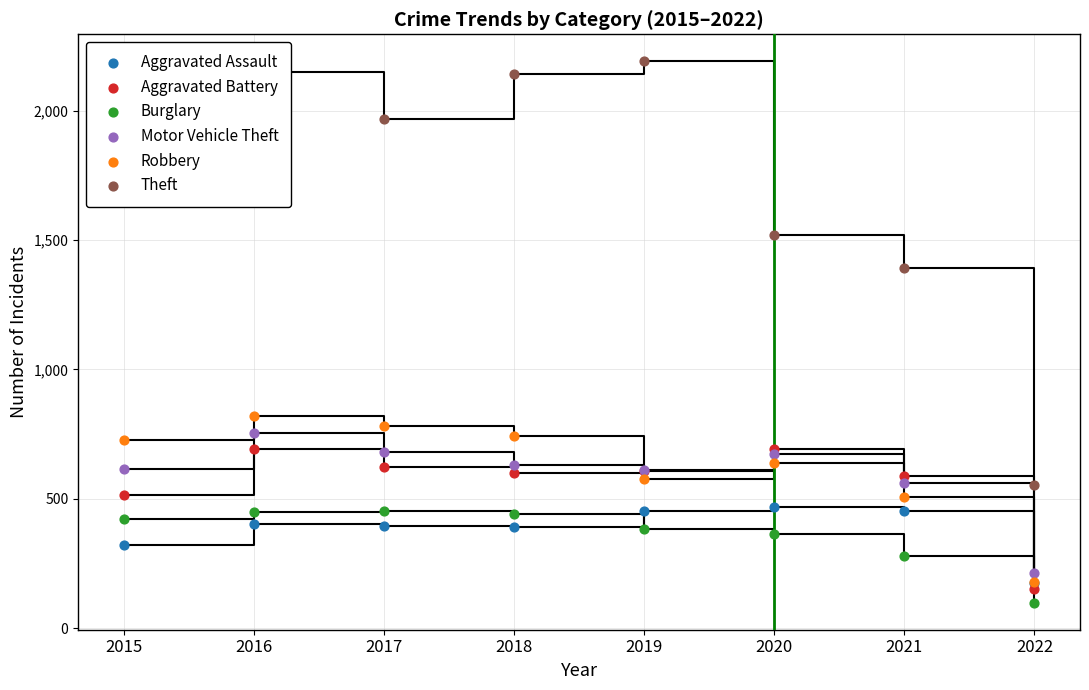

What is the total value across all series at 2021?

3777